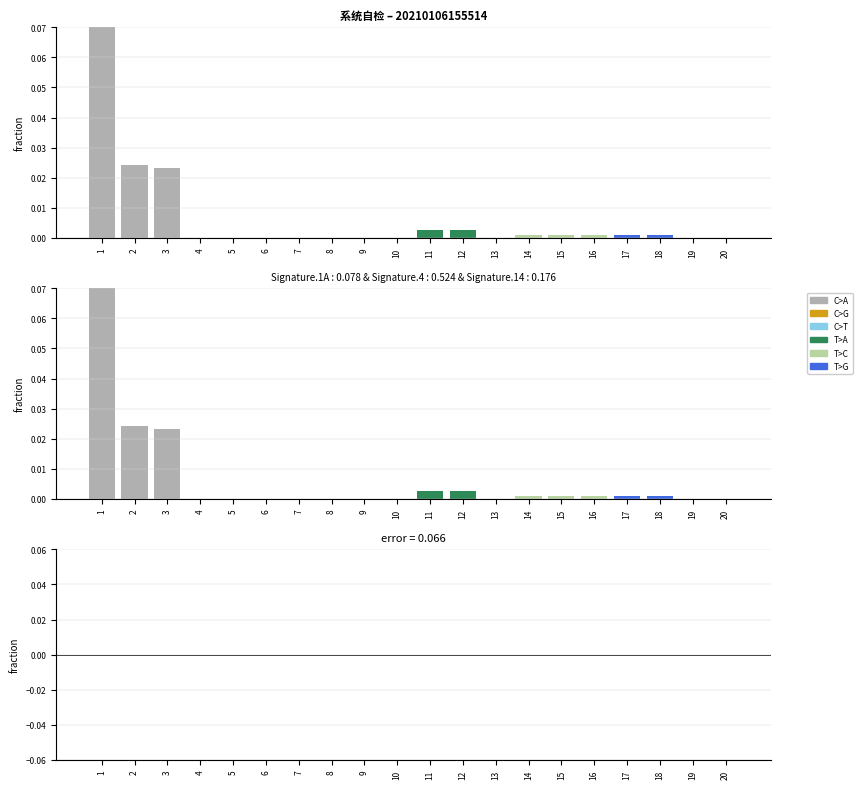

Which category has the highest value in the error series?

1